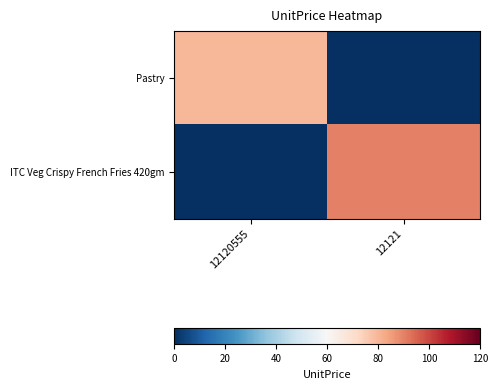

Which series changed the most between 12120555 and 12121?

ITC Veg Crispy French Fries 420gm